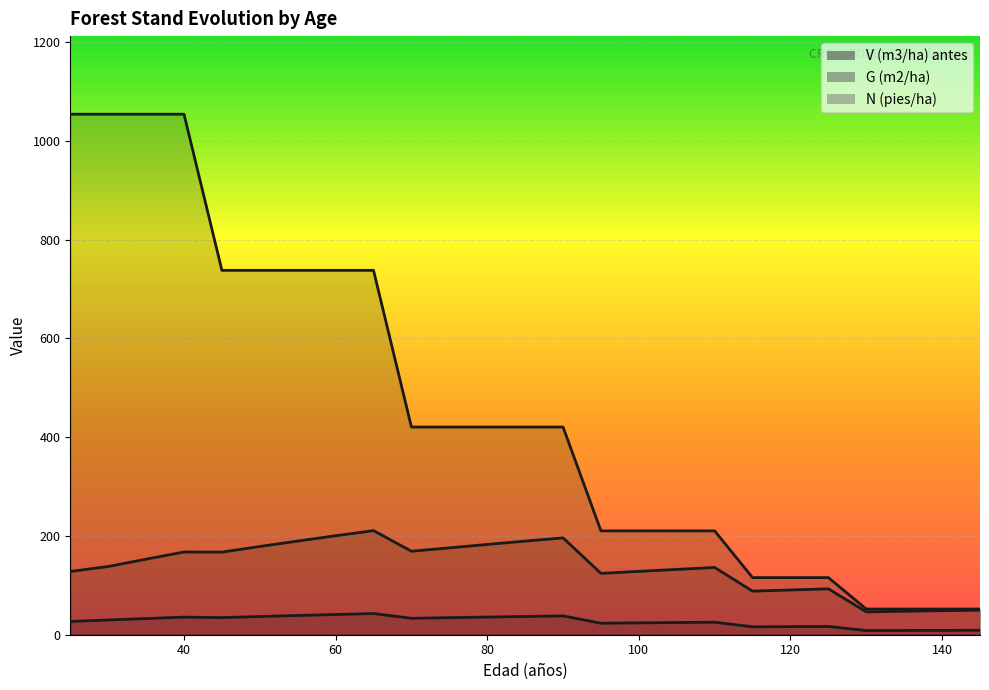

True or false: G (m2/ha) and N (pies/ha) intersect in this chart.

False